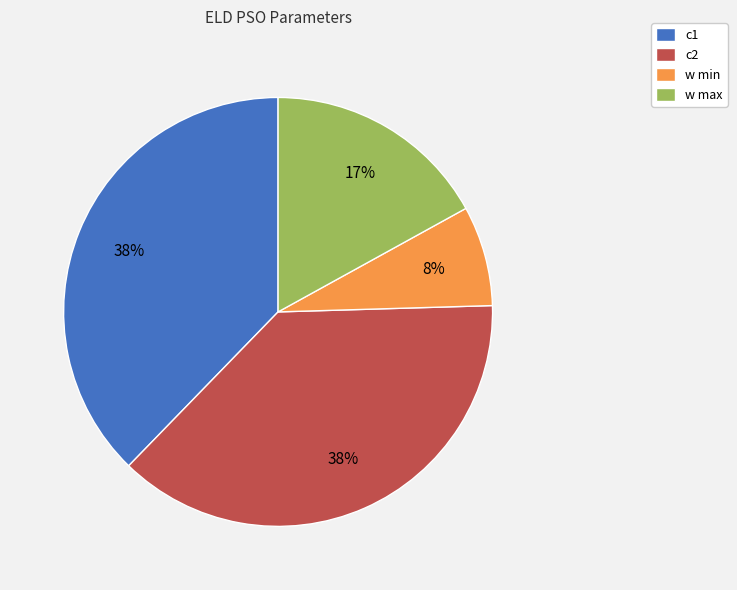

What percentage is the w min slice, to the nearest percent?

8%